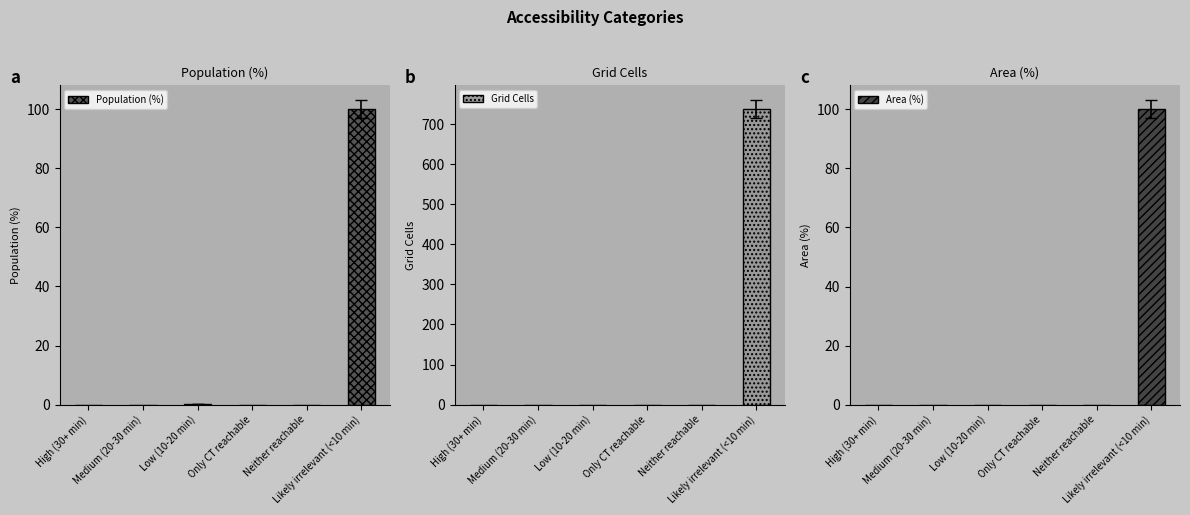

Reading left to right, list all the values displayed in this chart.

Population (%): High (30+ min)=0.0	Medium (20-30 min)=0.0	Low (10-20 min)=0.1	Only CT reachable=0.0	Neither reachable=0.0	Likely irrelevant (<10 min)=99.9
Grid Cells: High (30+ min)=0.0	Medium (20-30 min)=0.0	Low (10-20 min)=0.0	Only CT reachable=0.0	Neither reachable=0.0	Likely irrelevant (<10 min)=737.0
Area (%): High (30+ min)=0.0	Medium (20-30 min)=0.0	Low (10-20 min)=0.0	Only CT reachable=0.0	Neither reachable=0.0	Likely irrelevant (<10 min)=100.0